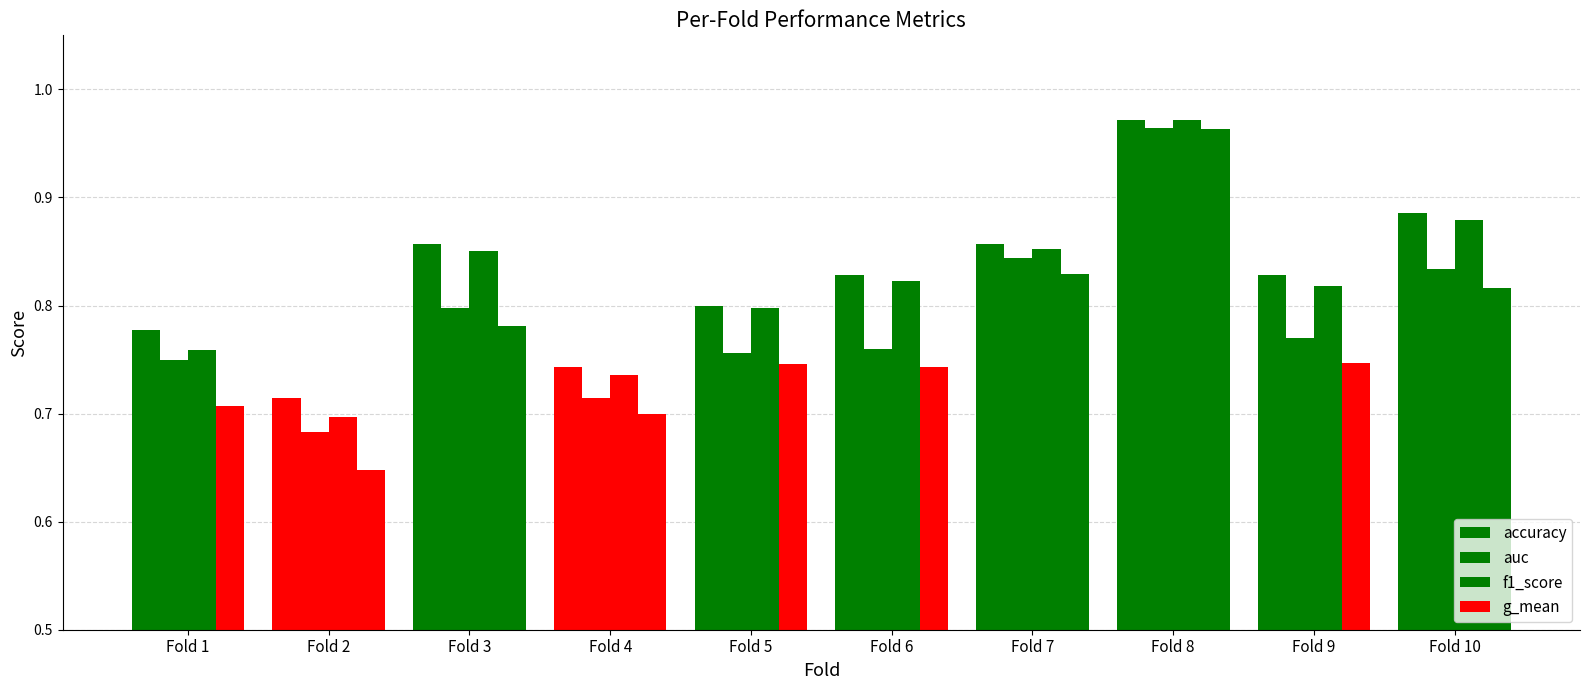

Reading right to left, extract all data points from this chart.

accuracy: 0.9	0.8	1.0	0.9	0.8	0.8	0.7	0.9	0.7	0.8
auc: 0.8	0.8	1.0	0.8	0.8	0.8	0.7	0.8	0.7	0.8
f1_score: 0.9	0.8	1.0	0.9	0.8	0.8	0.7	0.9	0.7	0.8
g_mean: 0.8	0.7	1.0	0.8	0.7	0.7	0.7	0.8	0.6	0.7